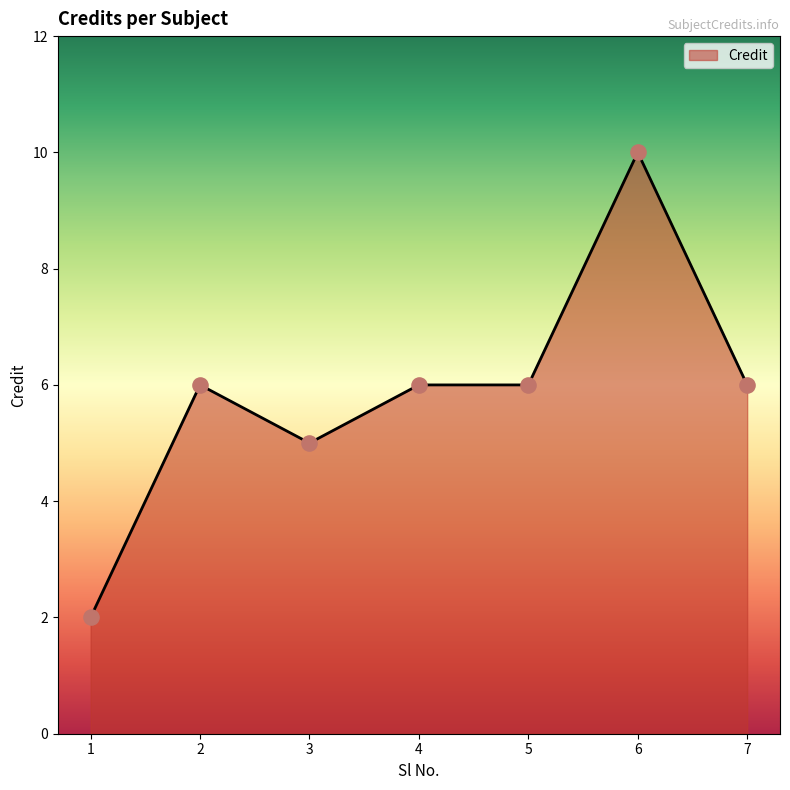

What is the change in value from 1 to 7?

+4